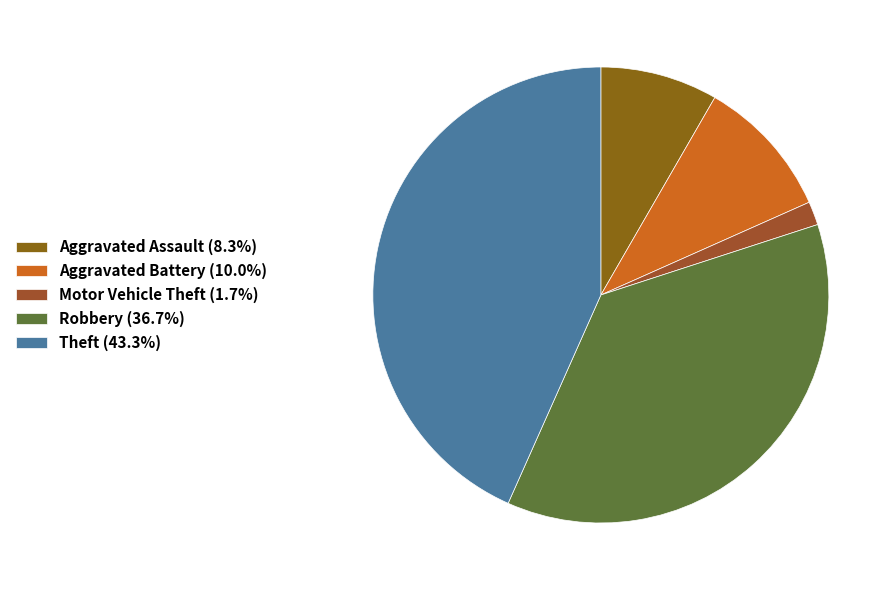

Is the sum of Aggravated Battery and Robbery greater than half?

No